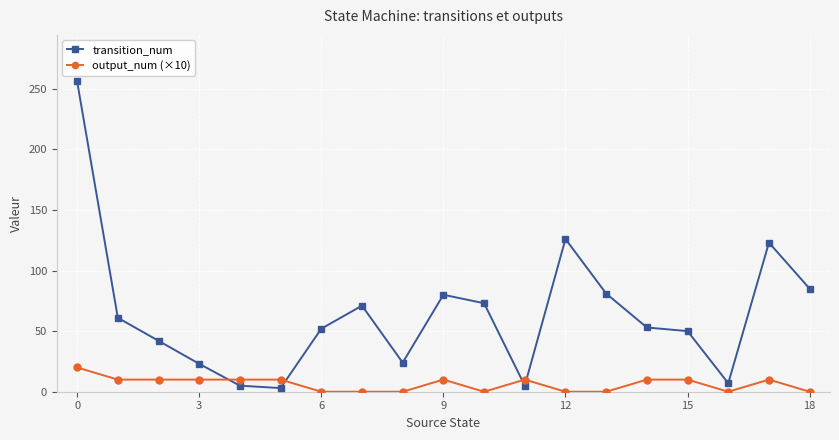

True or false: output_num (×10) and transition_num intersect in this chart.

True